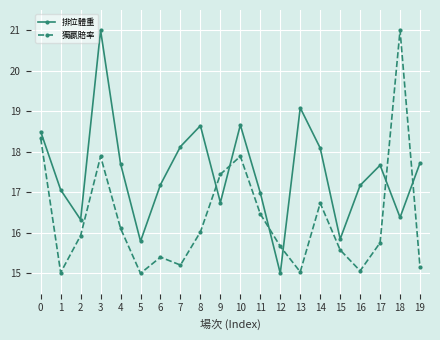

Count the number of data series in this chart.

2